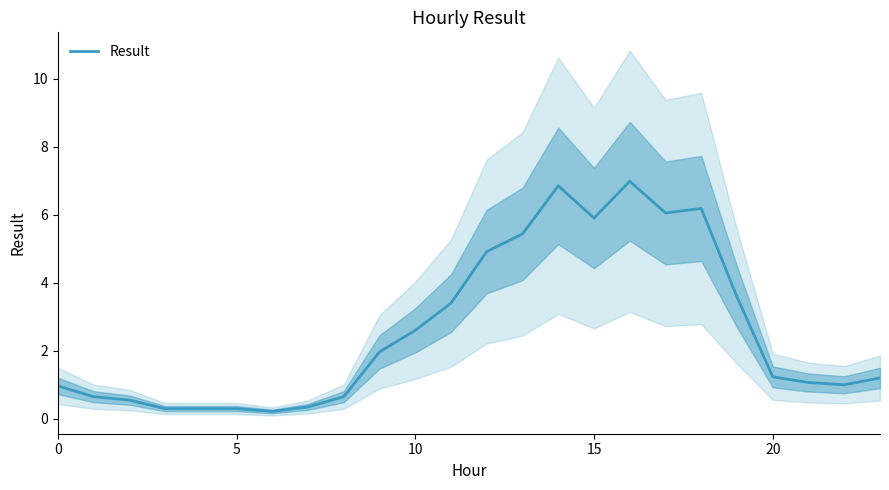

What is the ratio of the value at 19 to the value at 16?

0.5